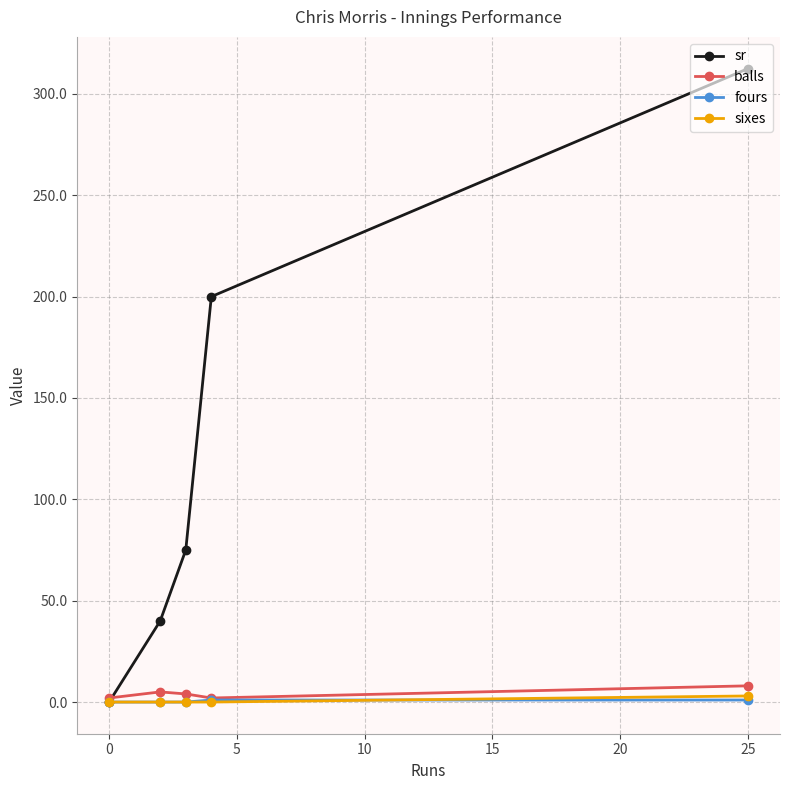

What is the value of the sr point at the 5th from the left?

312.5